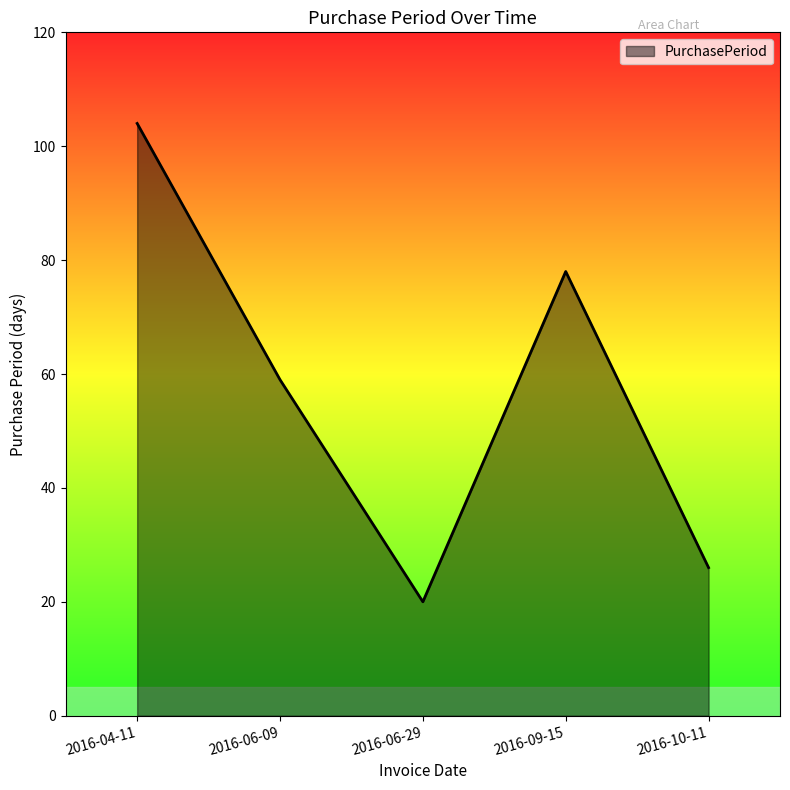

What is the minimum value shown in the chart?

20